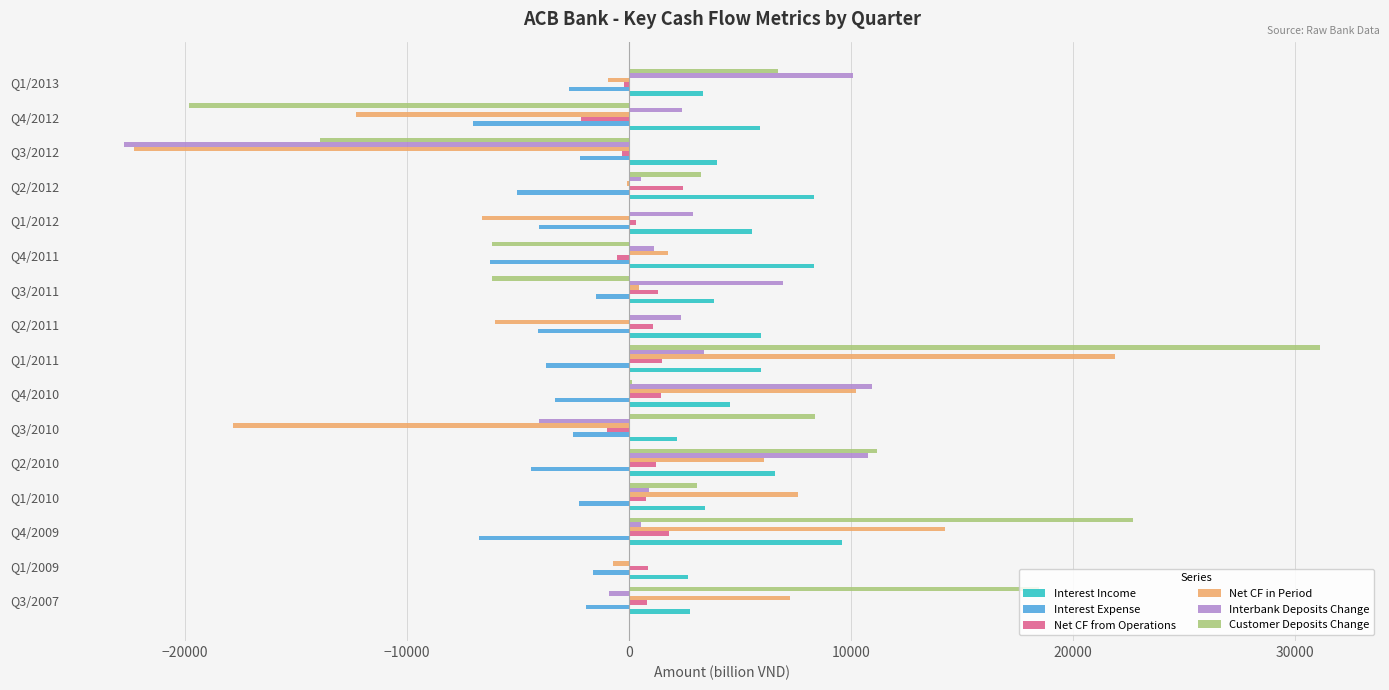

Is the value of Customer Deposits Change at Q1/2013 greater than the value of Net CF in Period at Q1/2009?

Yes